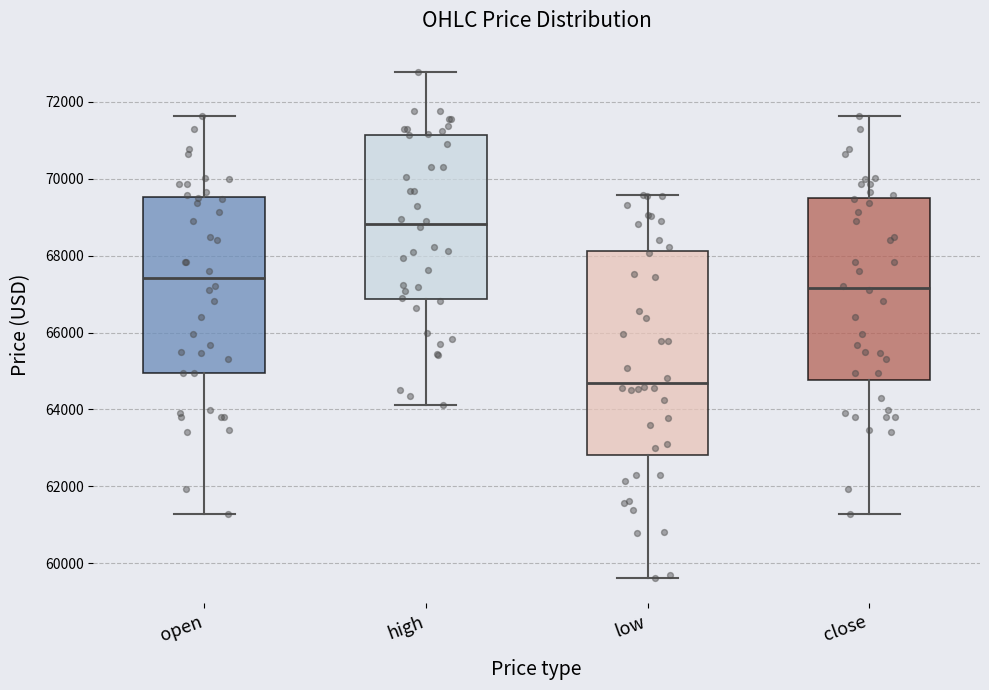

Which box is the tallest, from its lower edge to its upper edge?

low